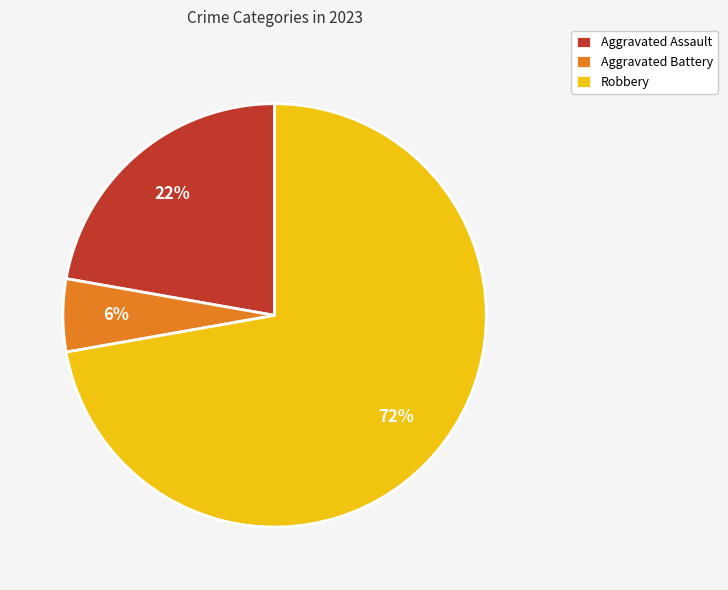

Is the sum of Aggravated Battery and Robbery greater than half?

Yes